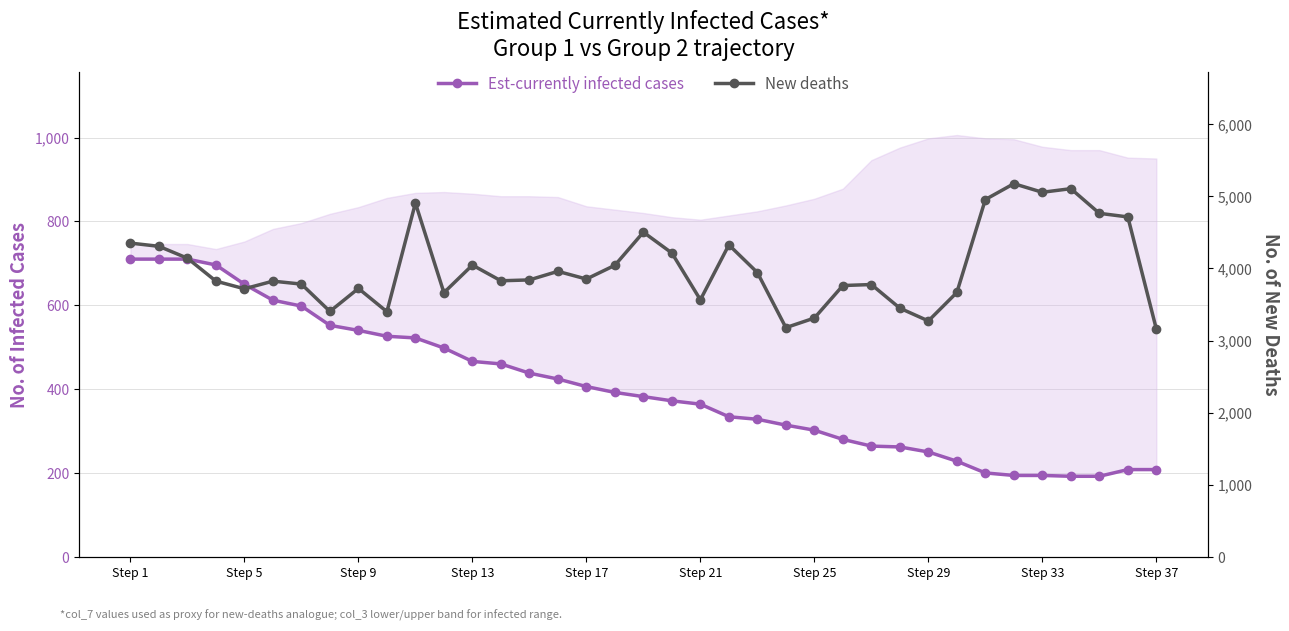

The value of New deaths at Step 13 is 4047. True or false?

True